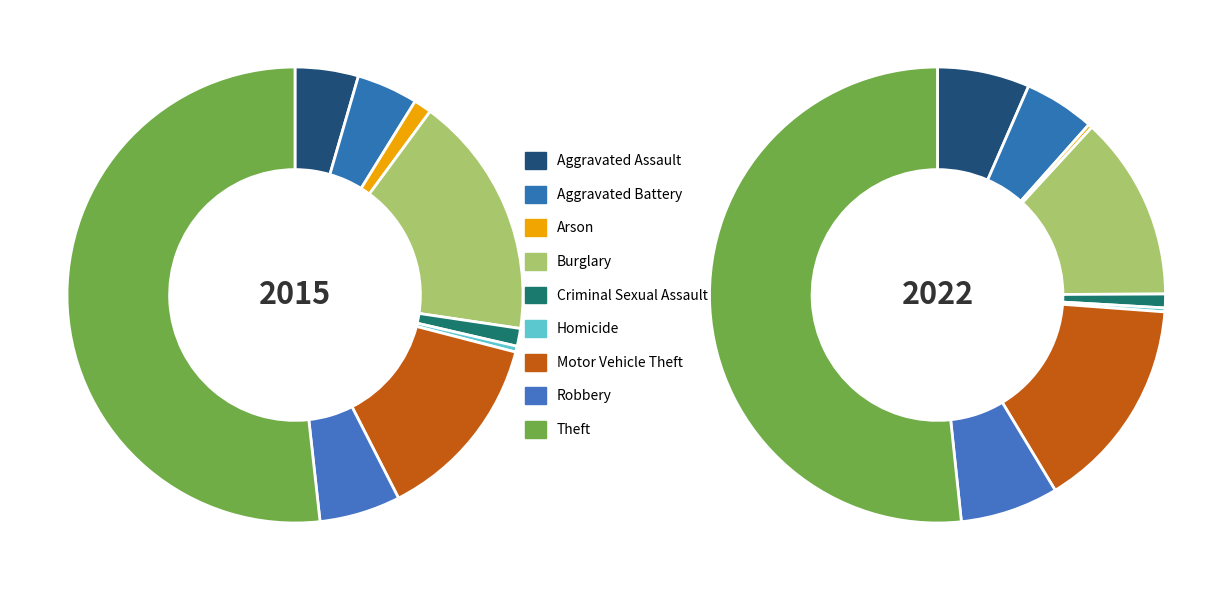

To the nearest percent, what is the difference between the Aggravated Battery and Criminal Sexual Assault slice percentages?

4%